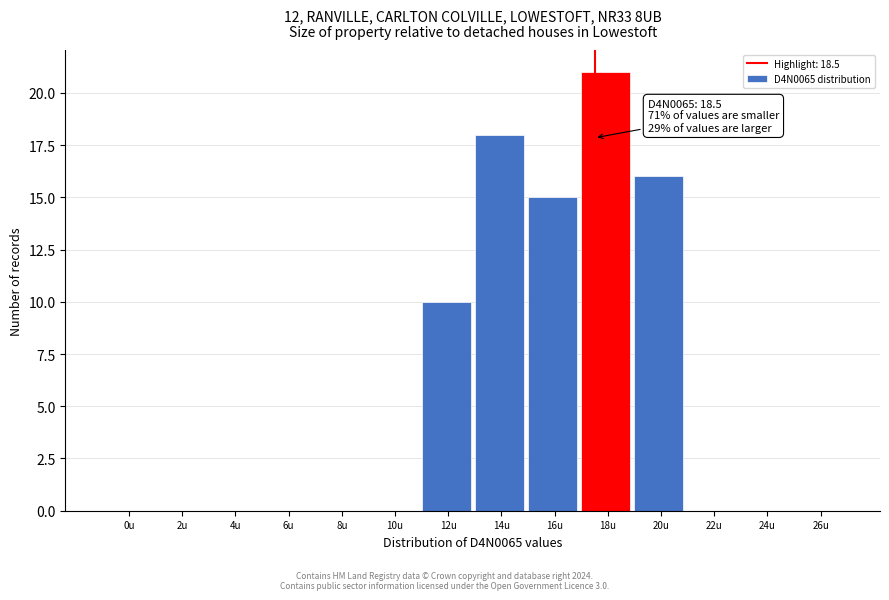

Reading left to right, extract all data points from this chart.

0u=0	2u=0	4u=0	6u=0	8u=0	10u=0	12u=10	14u=18	16u=15	18u=21	20u=16	22u=0	24u=0	26u=0